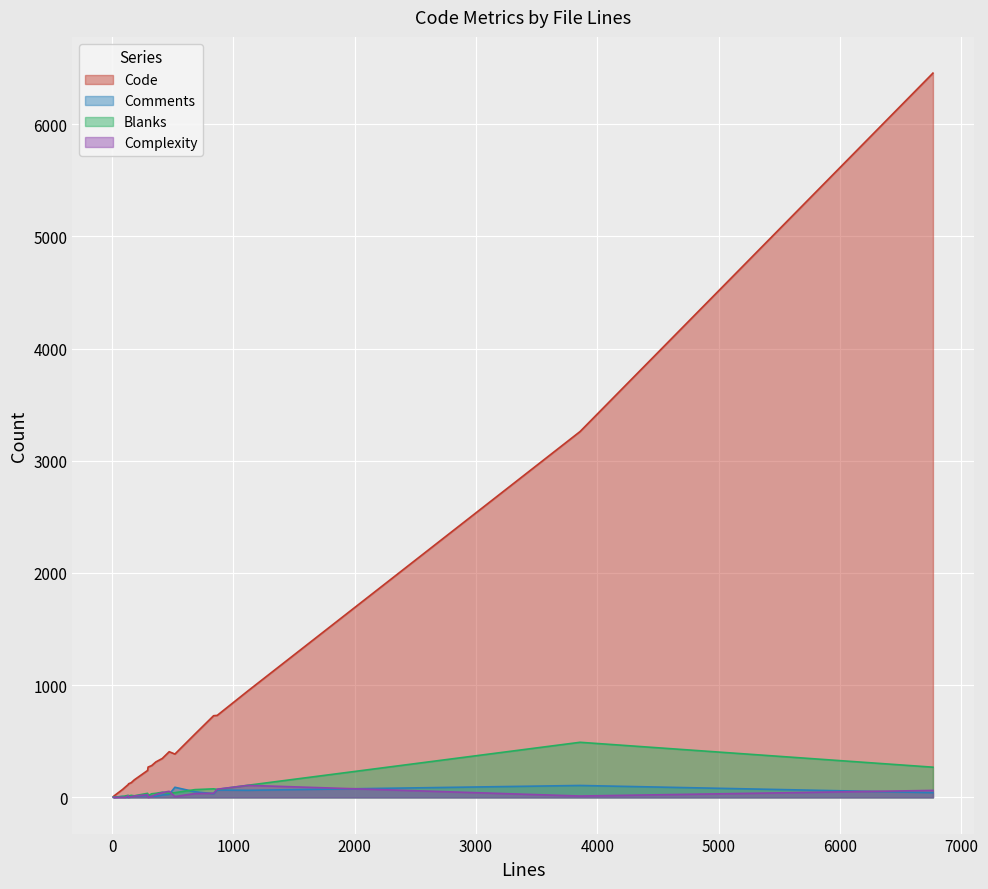

What is the difference between the maximum and minimum values in the Complexity series?

107